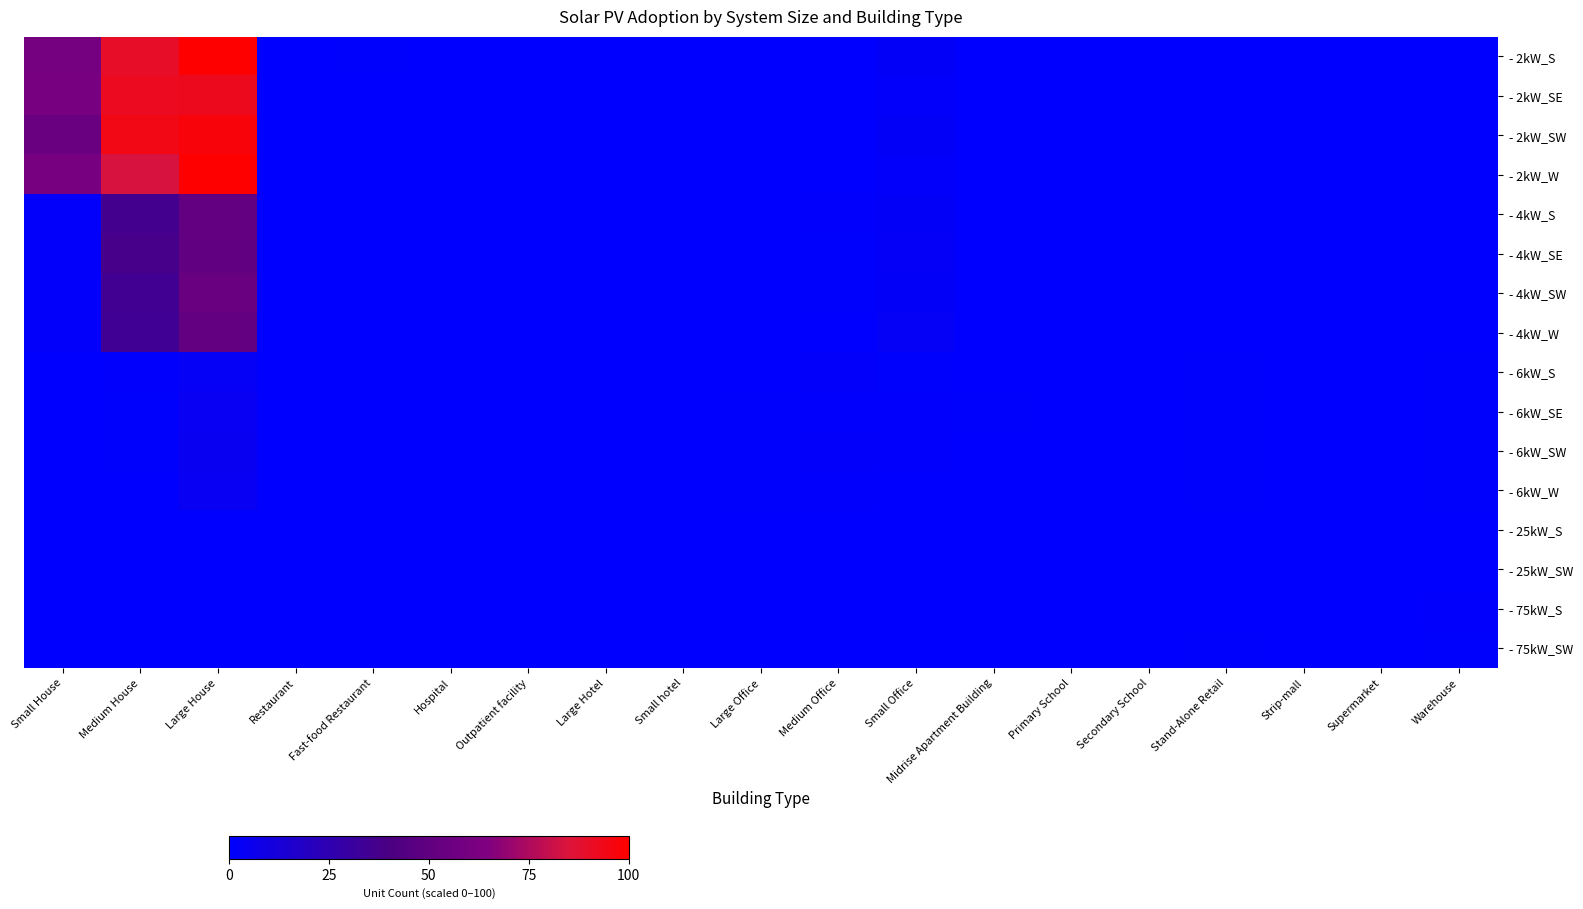

How many distinct data groups are displayed?

16